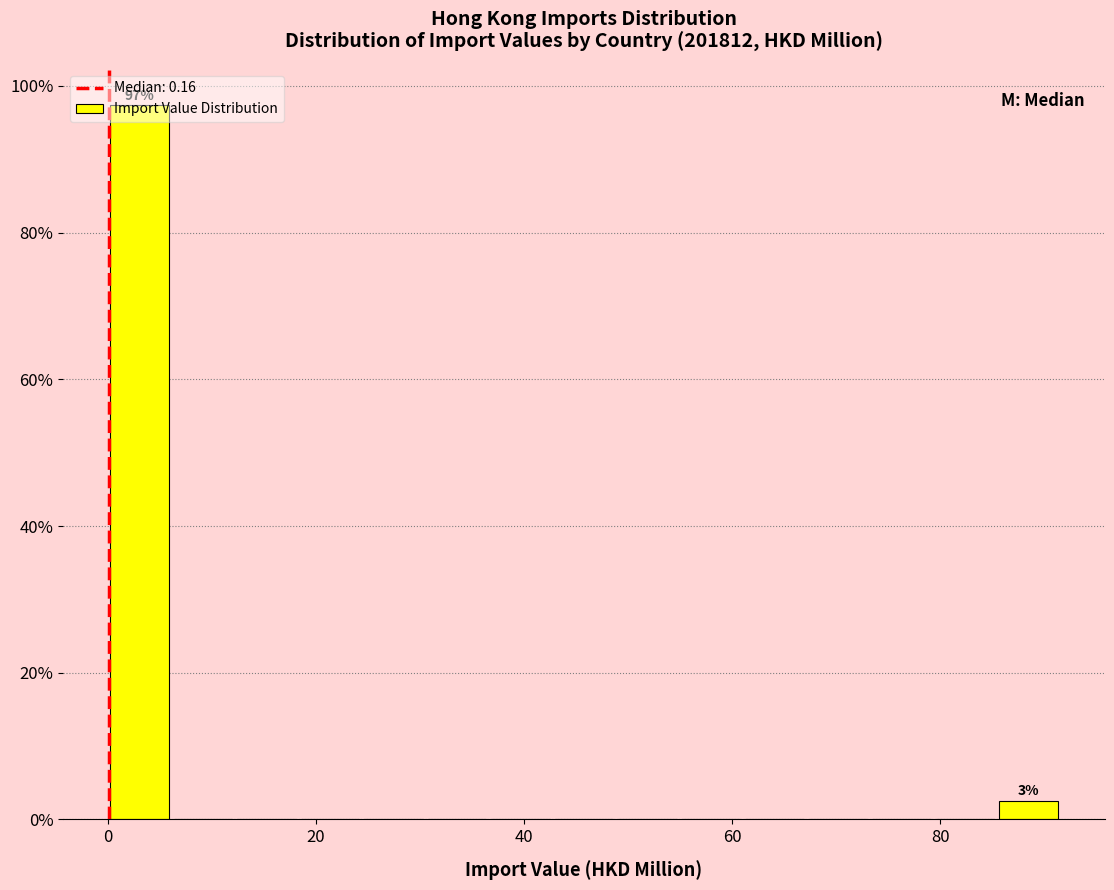

Read against the x-axis, roughly where is the centre of the tallest bar?

4